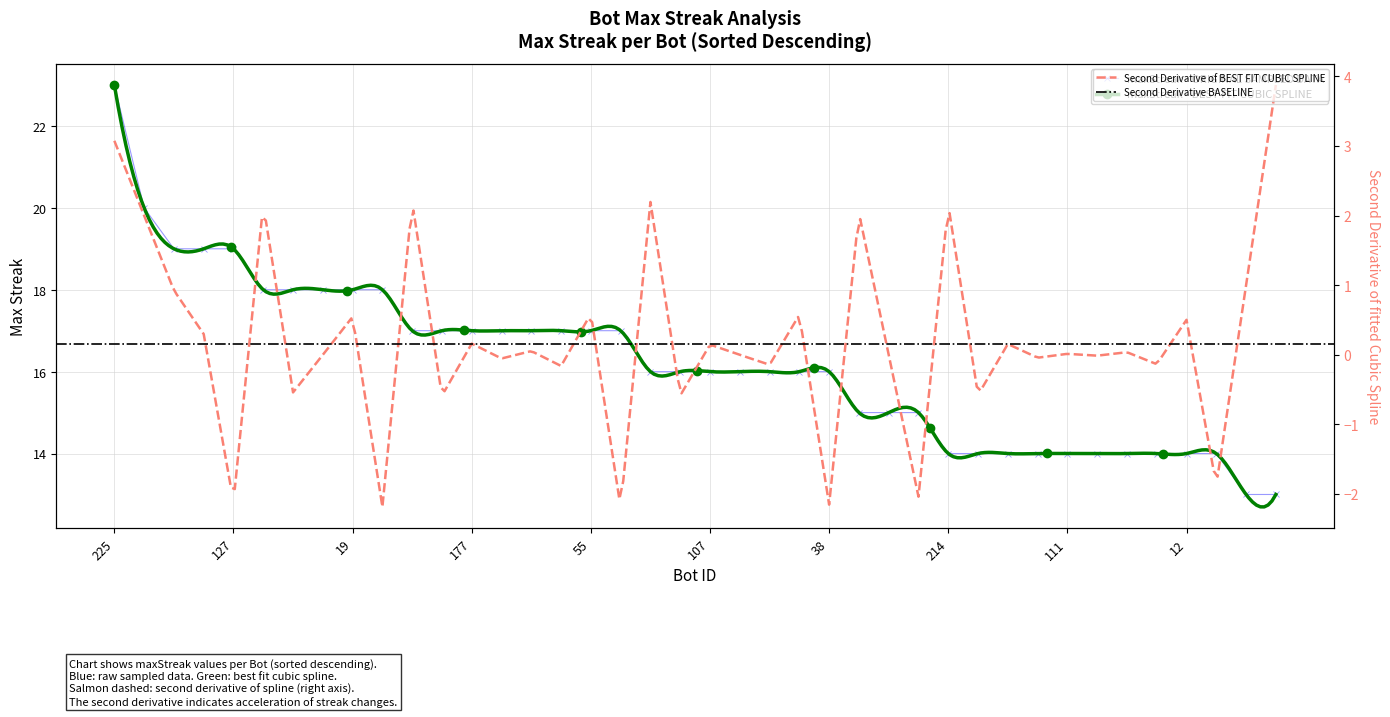

What position from the right is 127?

36